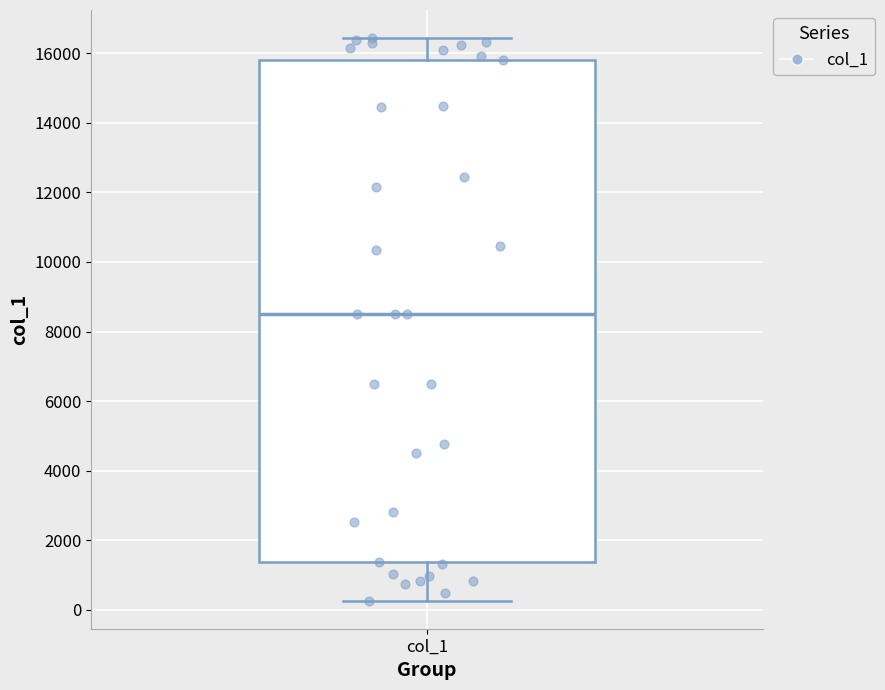

Where is the lower edge of the box for col_1 on the y-axis? The values are not printed on the chart, so give them approximately, as read against the axis.

1400